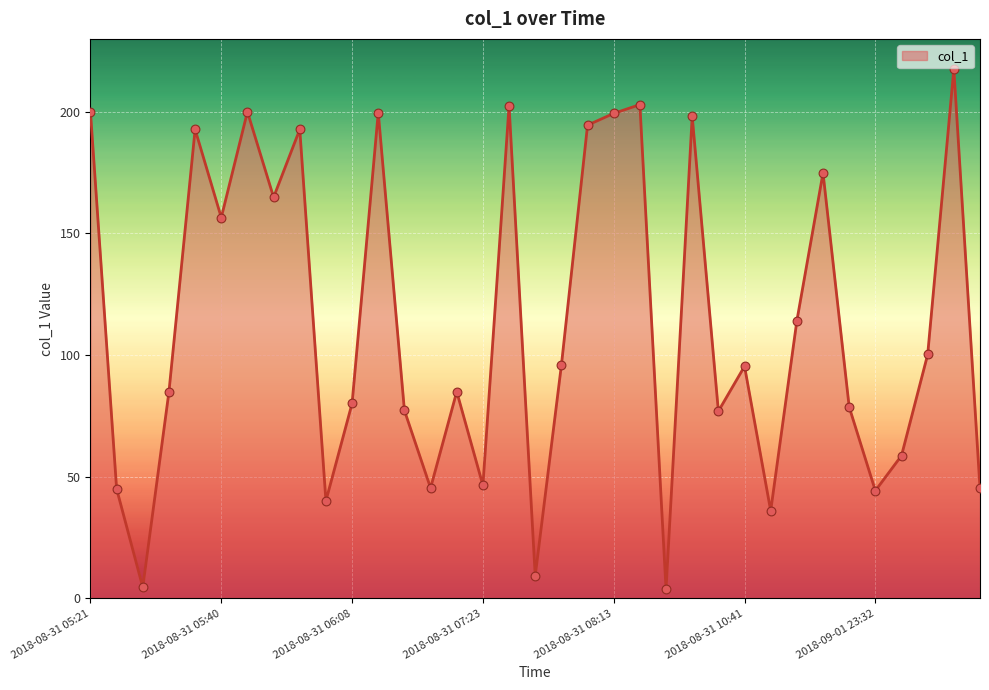

What is the maximum value shown in the chart?

217.6